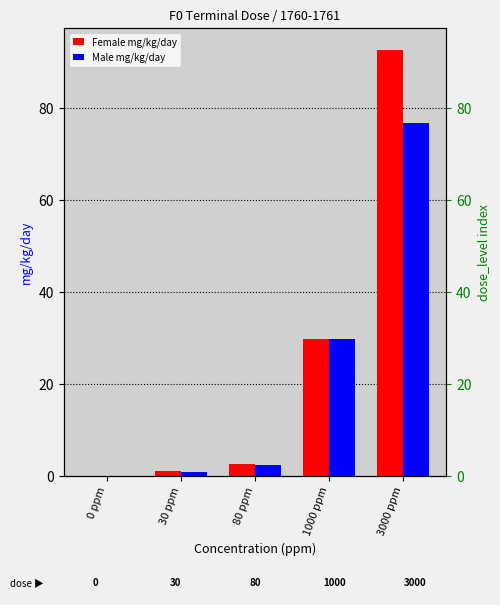

Which has a higher value, 30 ppm or 3000 ppm?

3000 ppm